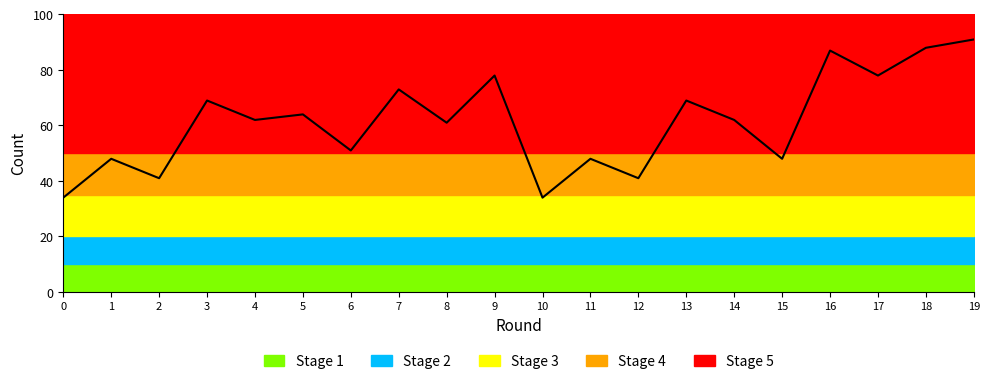

At which category does the data reach its first local valley?

2